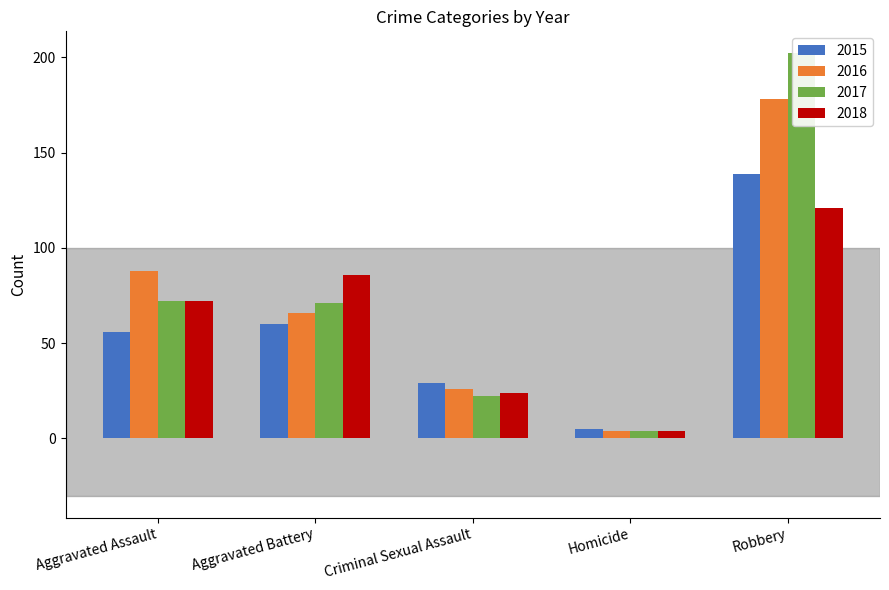

How many series are shown in this chart?

4